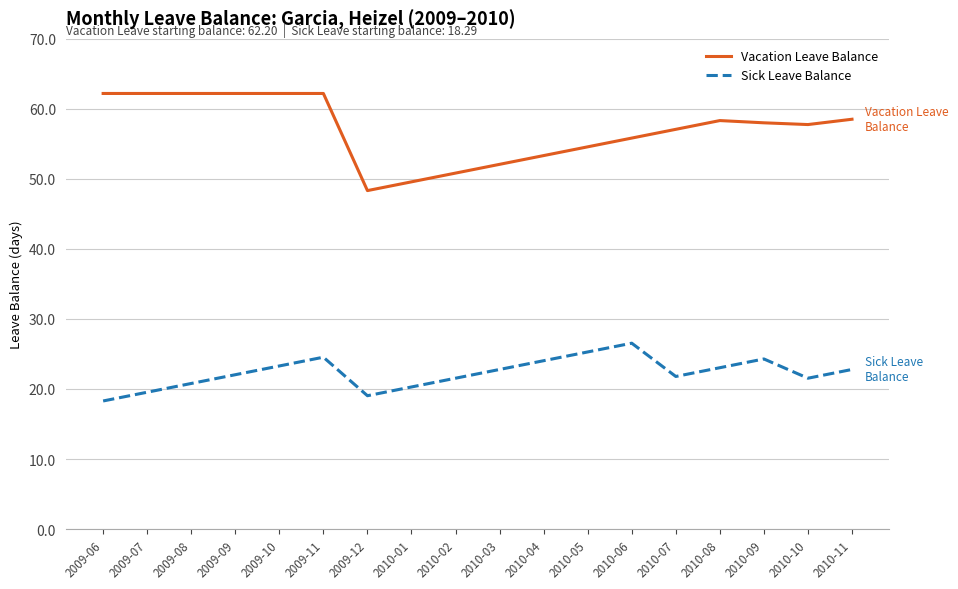

True or false: Sick Leave Balance has more than 2 interior local peaks.

True